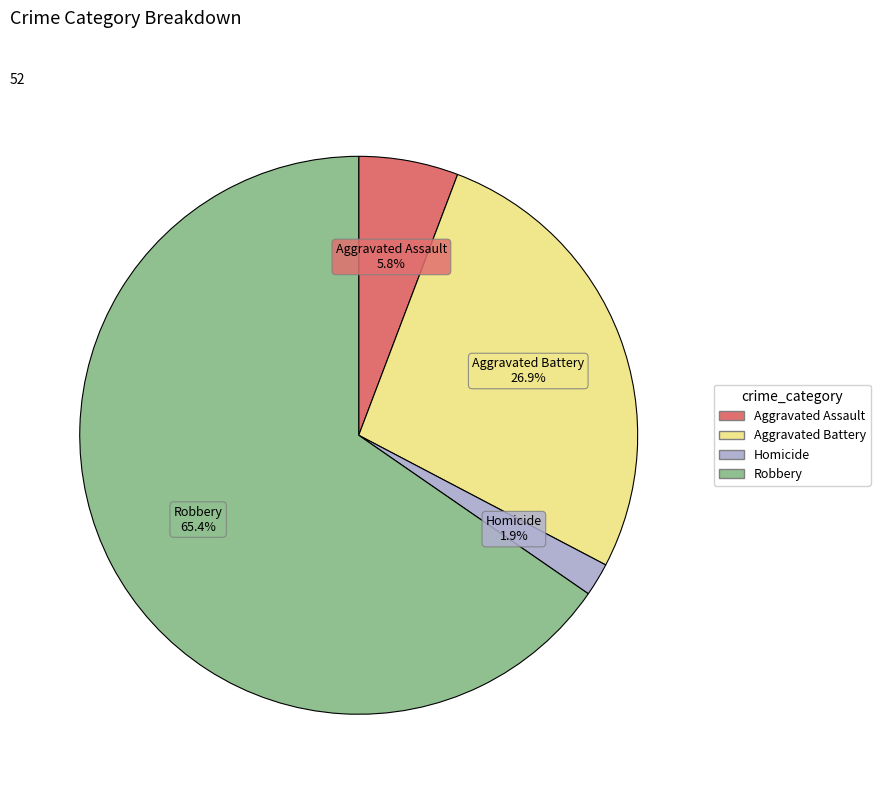

Is there a majority slice in this chart?

Yes